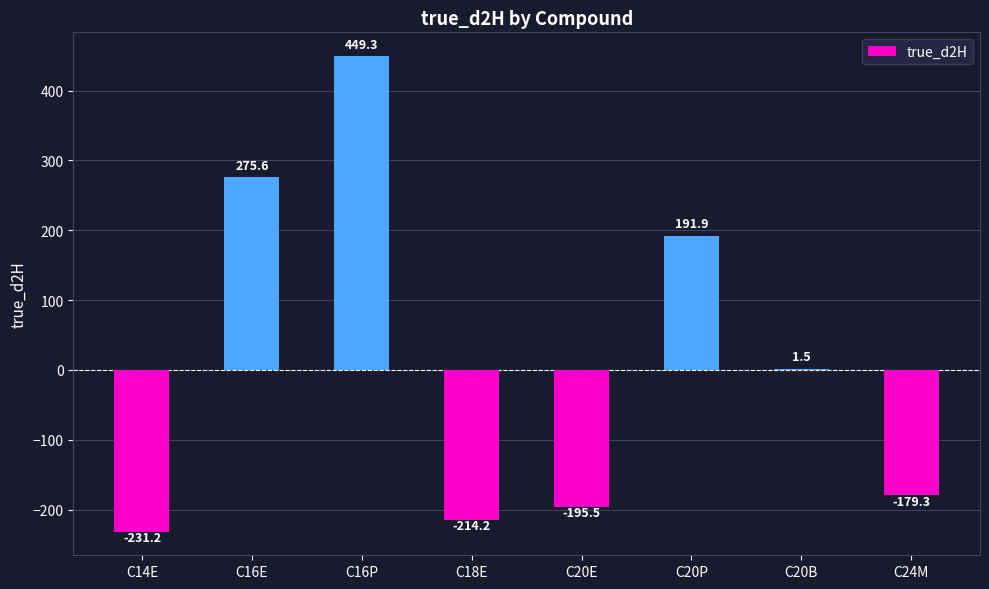

Between C24M and C18E, which is larger?

C24M